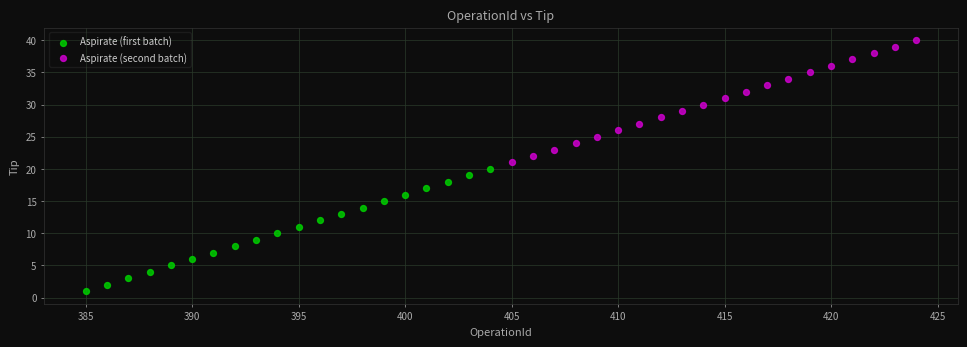

Which series contains the highest Y value?

Aspirate (second batch)